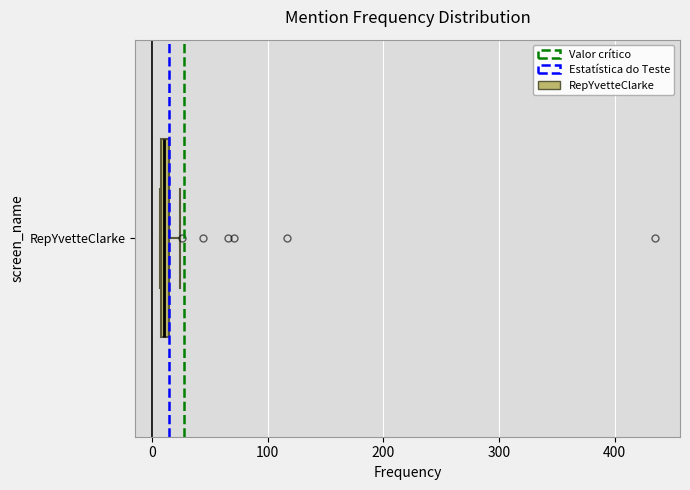

Where is the left edge of the box for RepYvetteClarke on the x-axis? The values are not printed on the chart, so give them approximately, as read against the axis.

10